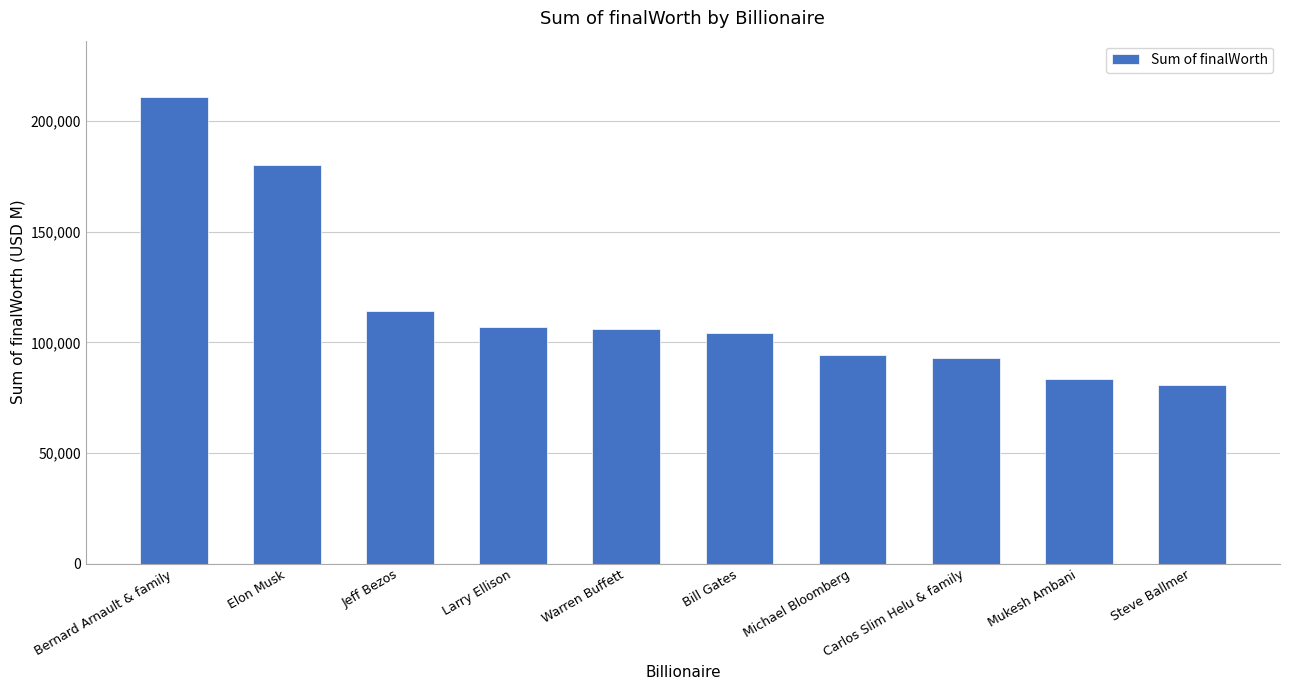

What is the label of the 5th bar from the left?

Warren Buffett